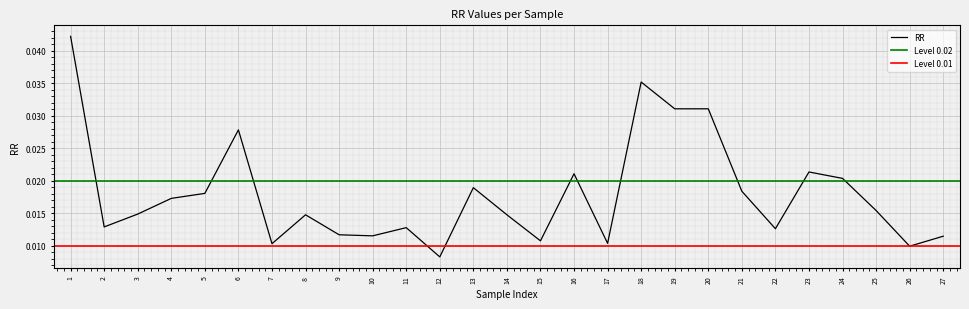

At which category does the chart reach its minimum across all series?

12